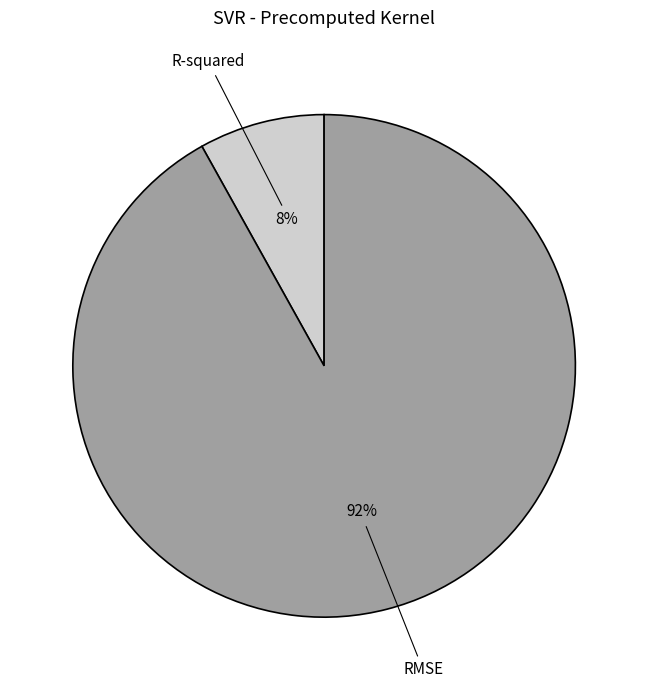

To the nearest percent, what is the difference between the largest and smallest slice percentages?

84%